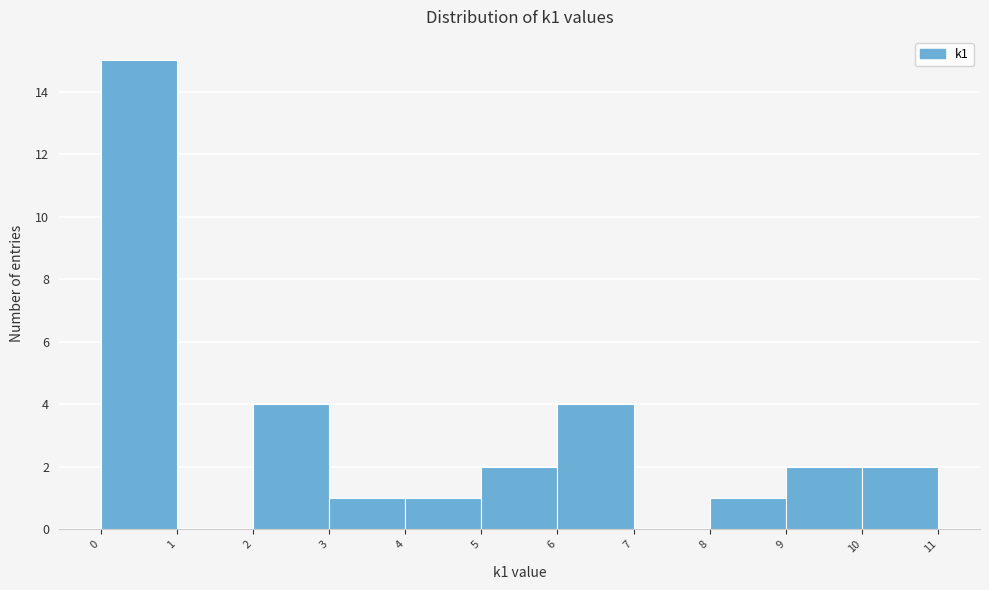

Reading left to right, list every bar in this chart as the range it spans on the x-axis followed by its height. The values are not printed on the chart, so give them approximately, as read against the axis.

0 to 1: 15
1 to 2: 0
2 to 3: 4
3 to 4: 1
4 to 5: 1
5 to 6: 2
6 to 7: 4
7 to 8: 0
8 to 9: 1
9 to 10: 2
10 to 11: 2